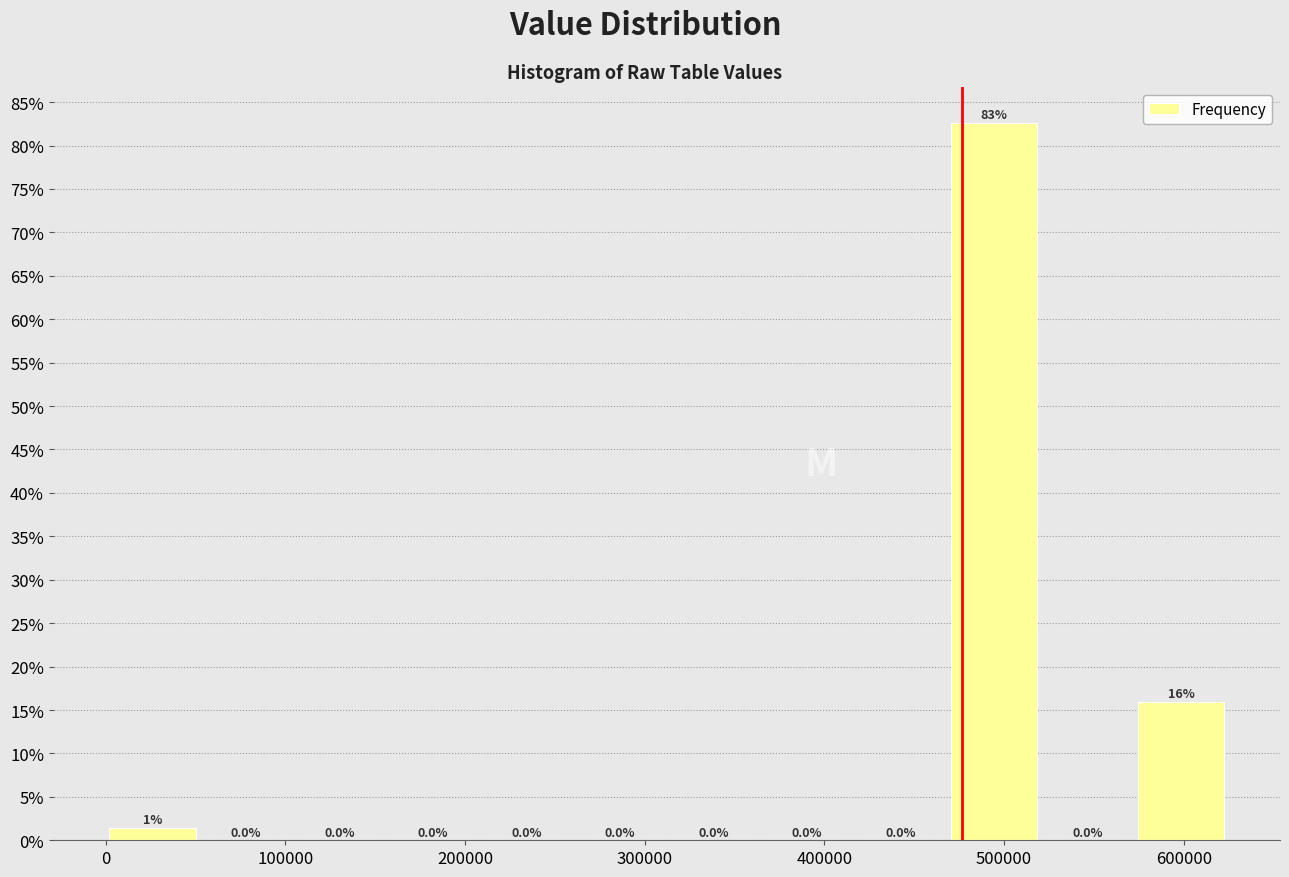

Over which range of the x-axis is the bar tallest?

470000 to 520000